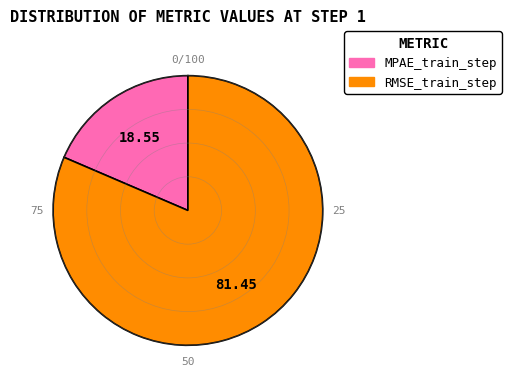

Does RMSE_train_step account for over 50% of the chart?

Yes